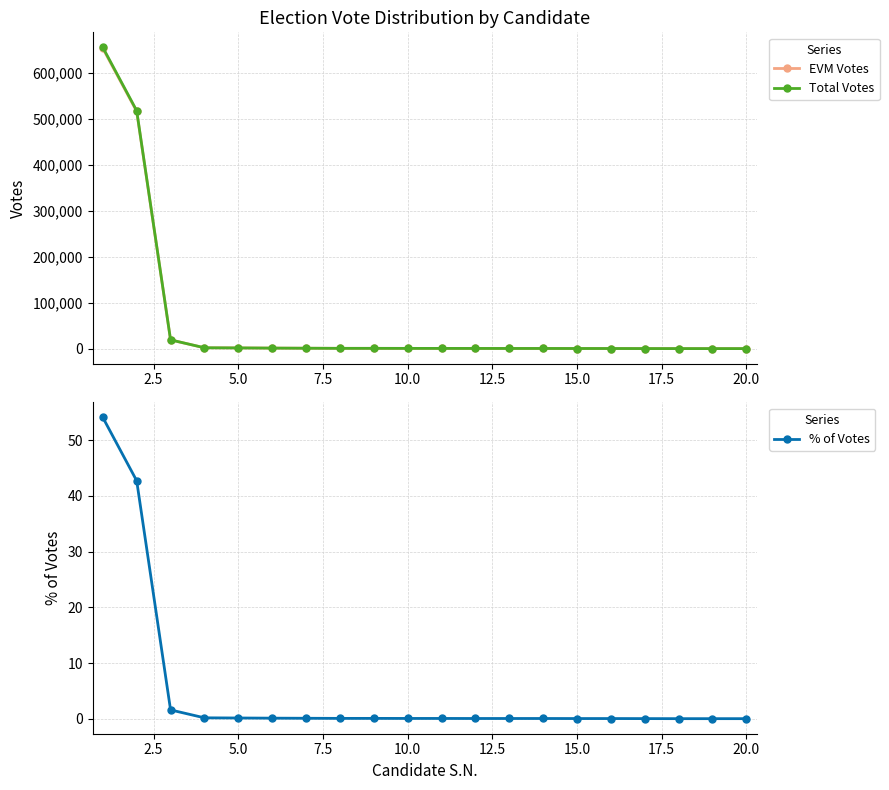

Reading right to left, list all the values displayed in this chart.

EVM Votes: 242.0	251.0	267.0	320.0	447.0	465.0	559.0	565.0	606.0	690.0	719.0	803.0	814.0	1072.0	1346.0	1749.0	2055.0	19164.0	515941.0	652809.0
Total Votes: 242.0	251.0	270.0	322.0	451.0	471.0	562.0	567.0	610.0	692.0	720.0	808.0	817.0	1073.0	1348.0	1750.0	2059.0	19242.0	517424.0	655027.0
% of Votes: 0.0	0.0	0.0	0.0	0.0	0.0	0.1	0.1	0.1	0.1	0.1	0.1	0.1	0.1	0.1	0.1	0.2	1.6	42.7	54.1